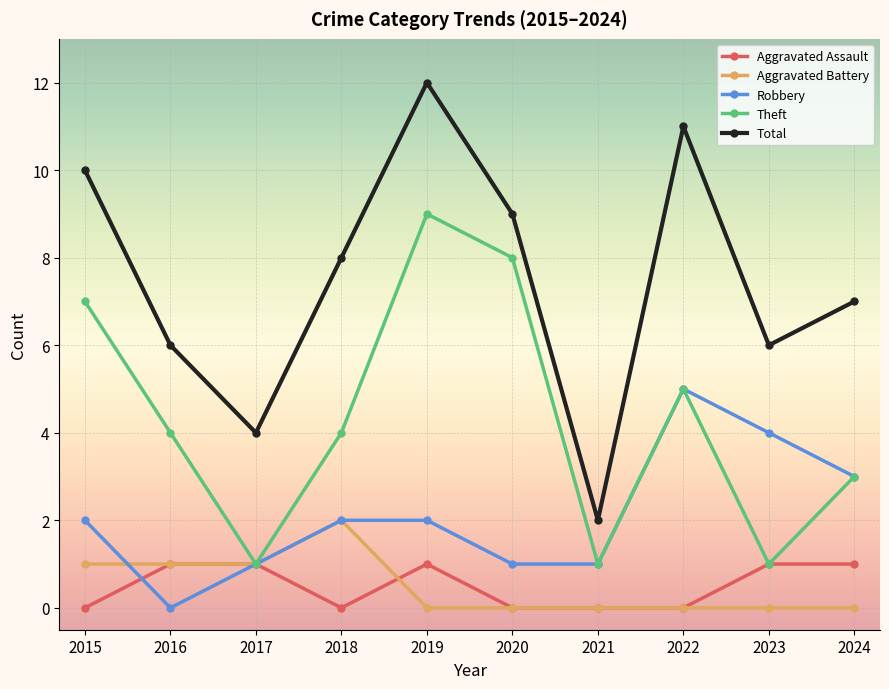

List the series in order of their peak value, highest first.

Total, Theft, Robbery, Aggravated Battery, Aggravated Assault